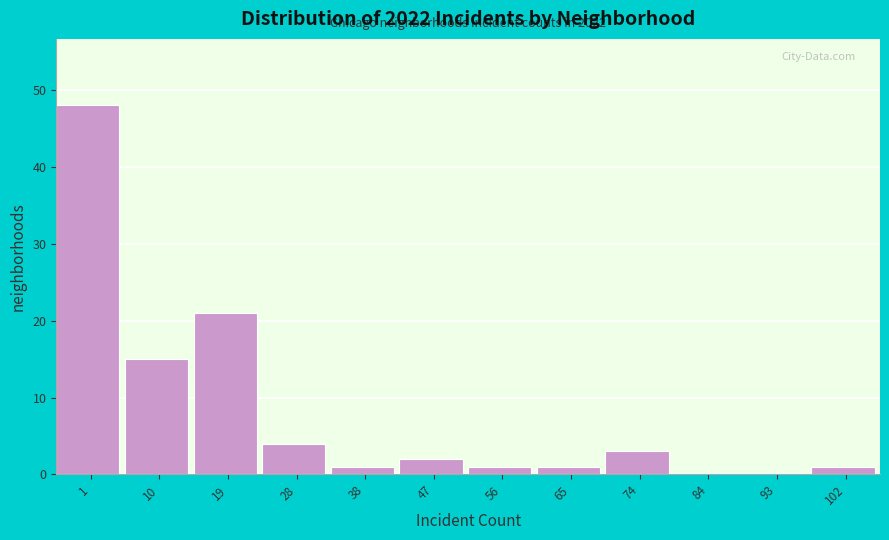

Reading left to right, what are all the values shown in this chart?

1=48	10=15	19=21	28=4	38=1	47=2	56=1	65=1	74=3	84=0	93=0	102=1